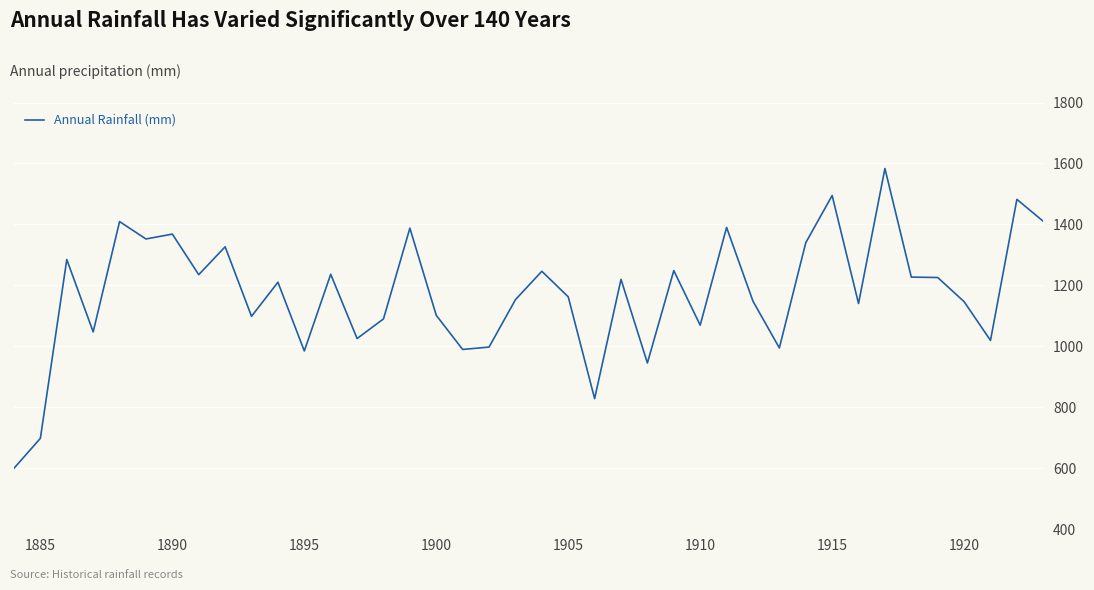

Does the chart have visible grid lines?

Yes